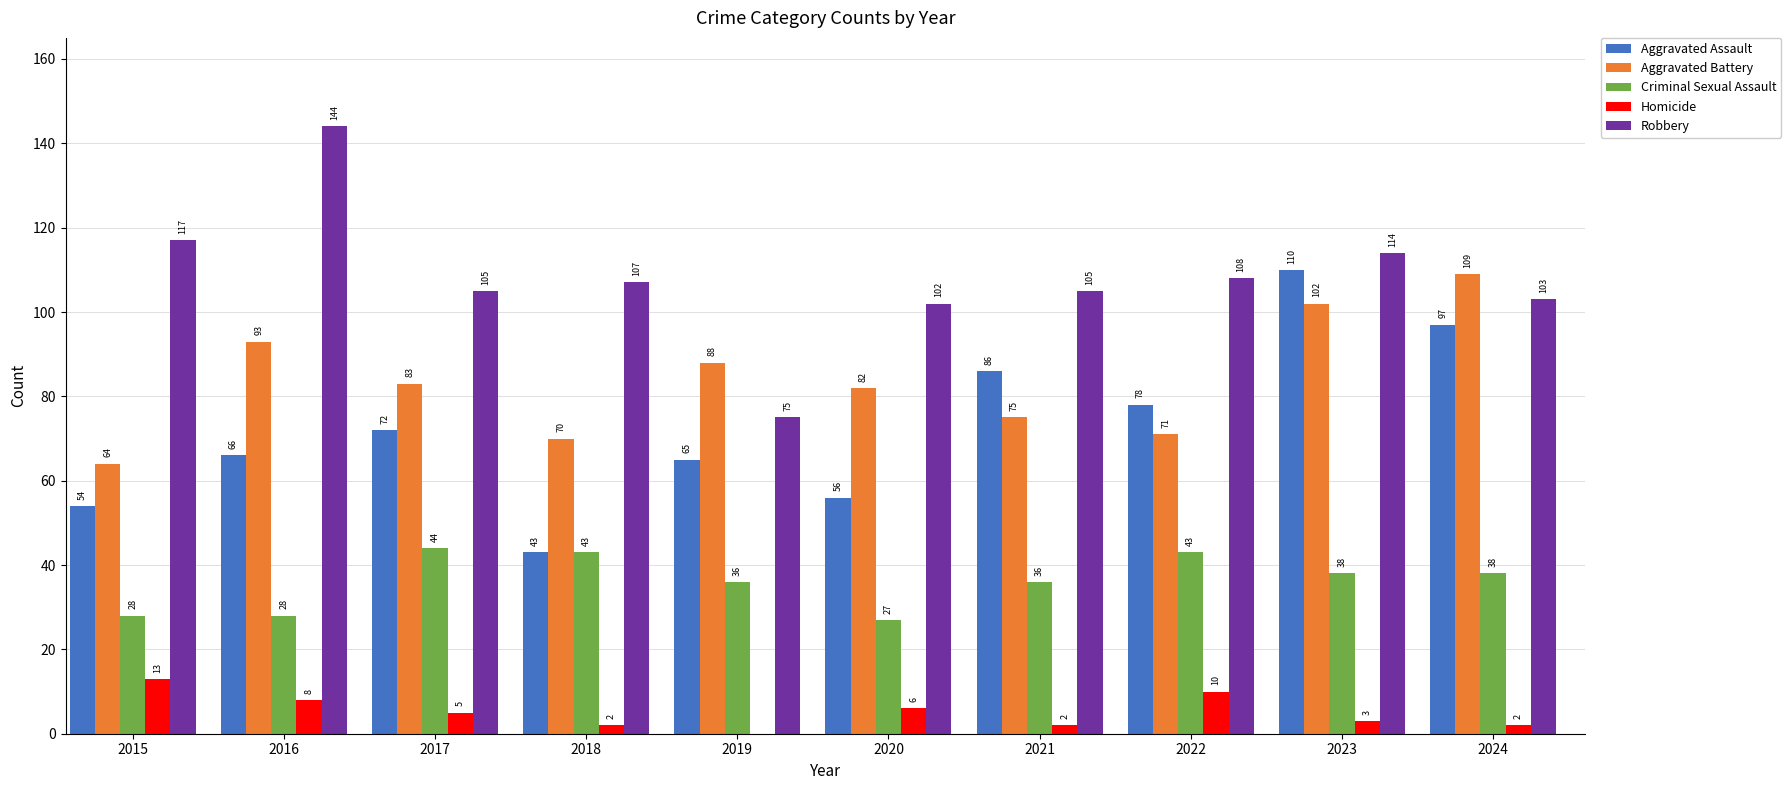

True or false: Homicide has a value of 18 at 2022.

False